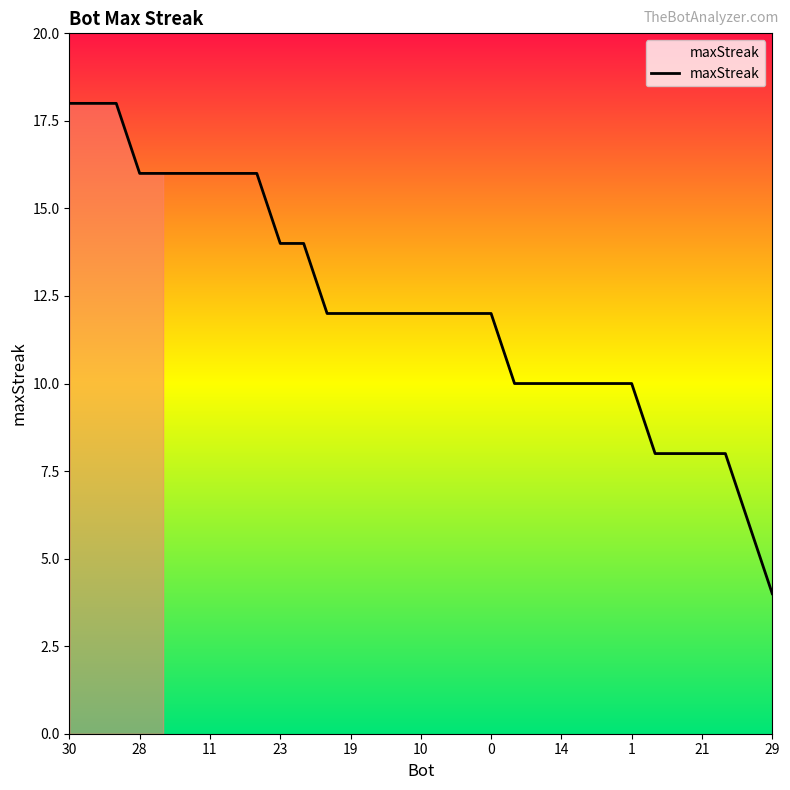

Reading left to right, extract all data points from this chart.

18	18	18	16	16	16	16	16	16	14	14	12	12	12	12	12	12	12	12	10	10	10	10	10	10	8	8	8	8	6	4